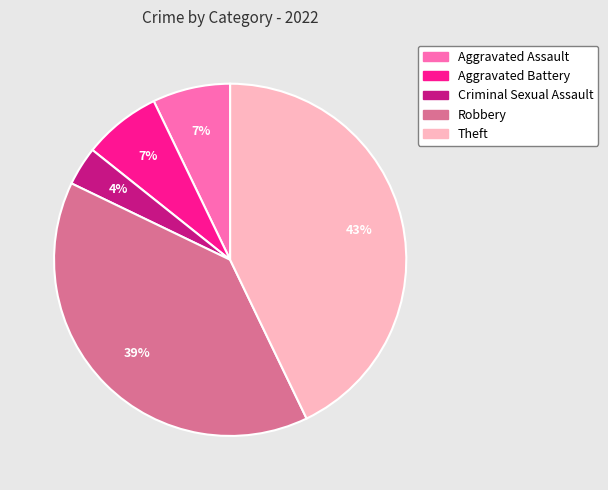

What is the largest slice in the pie chart?

Theft